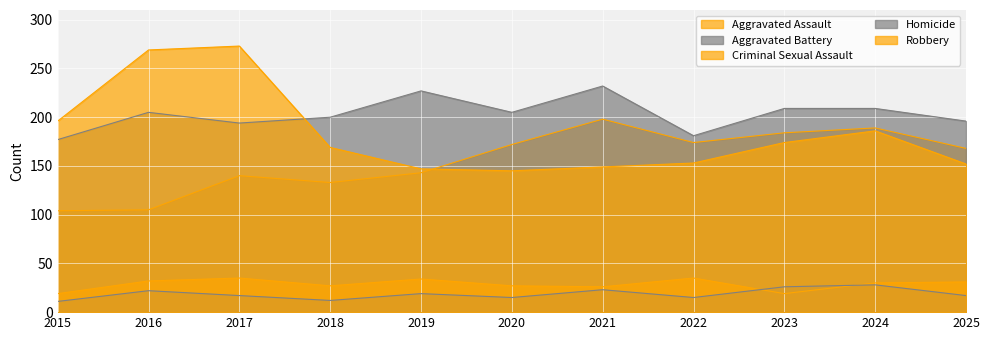

What is the highest value of the Robbery series?

273